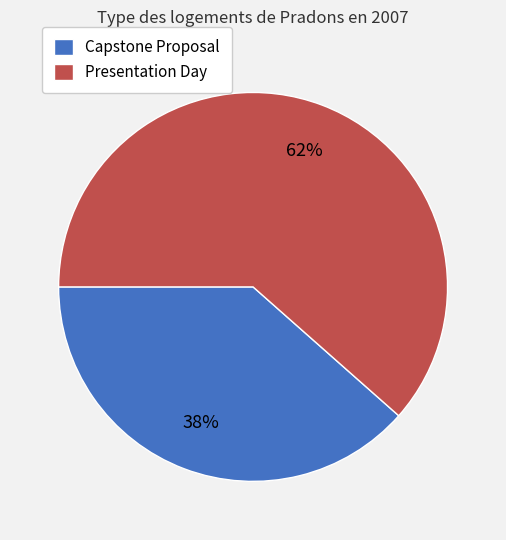

Does Presentation Day represent more than half of the total?

Yes